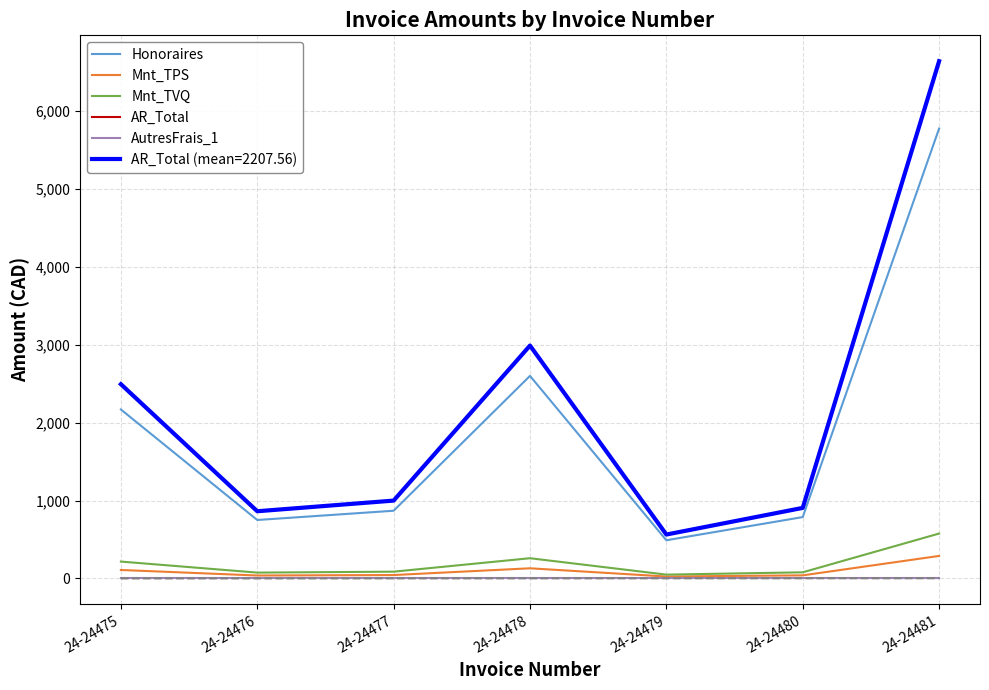

What are all the series names shown in the legend?

Honoraires, Mnt_TPS, Mnt_TVQ, AR_Total, AutresFrais_1